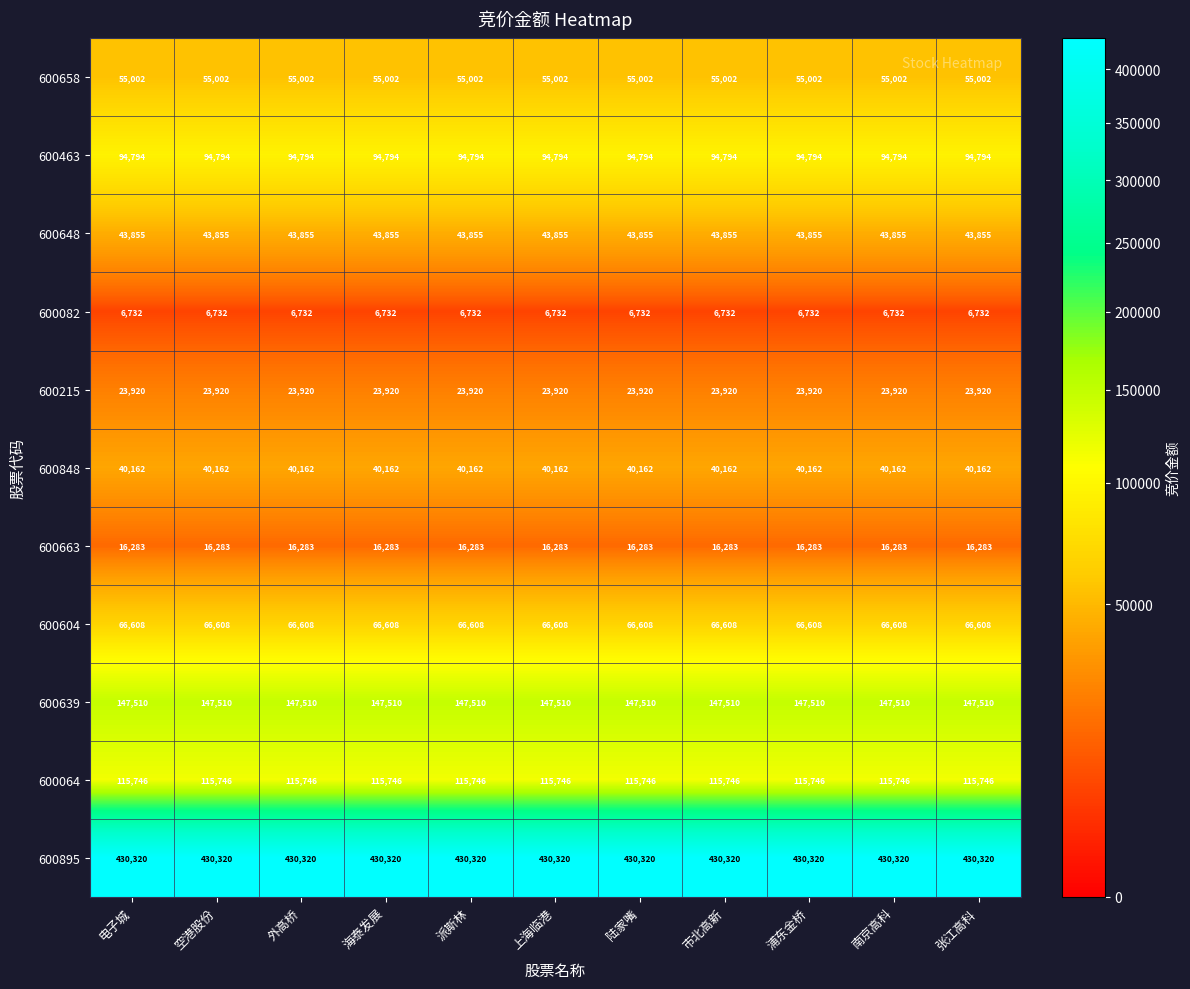

How many categories are shown in the chart?

11